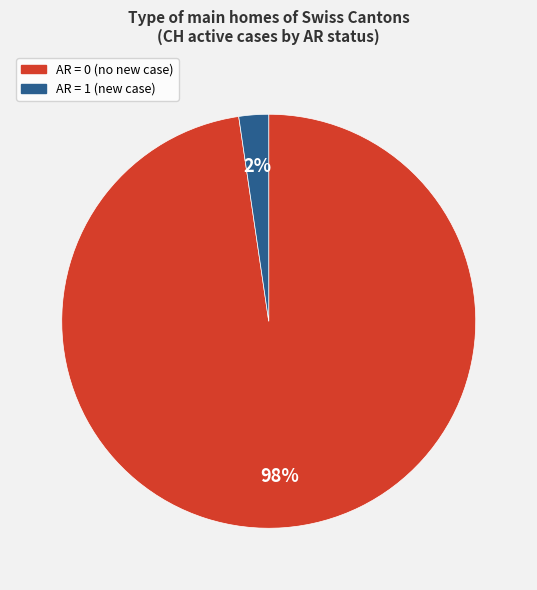

How many segments does this pie chart have?

2